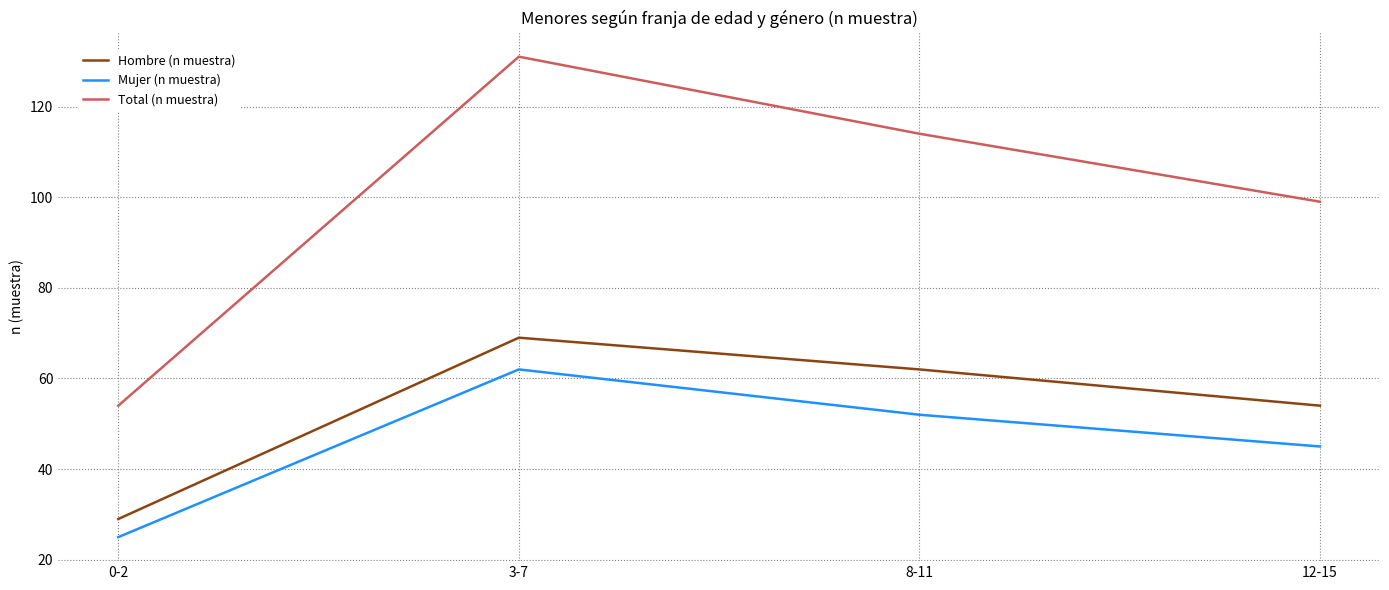

What is the difference between the second highest and second lowest values in the Hombre (n muestra) series?

8